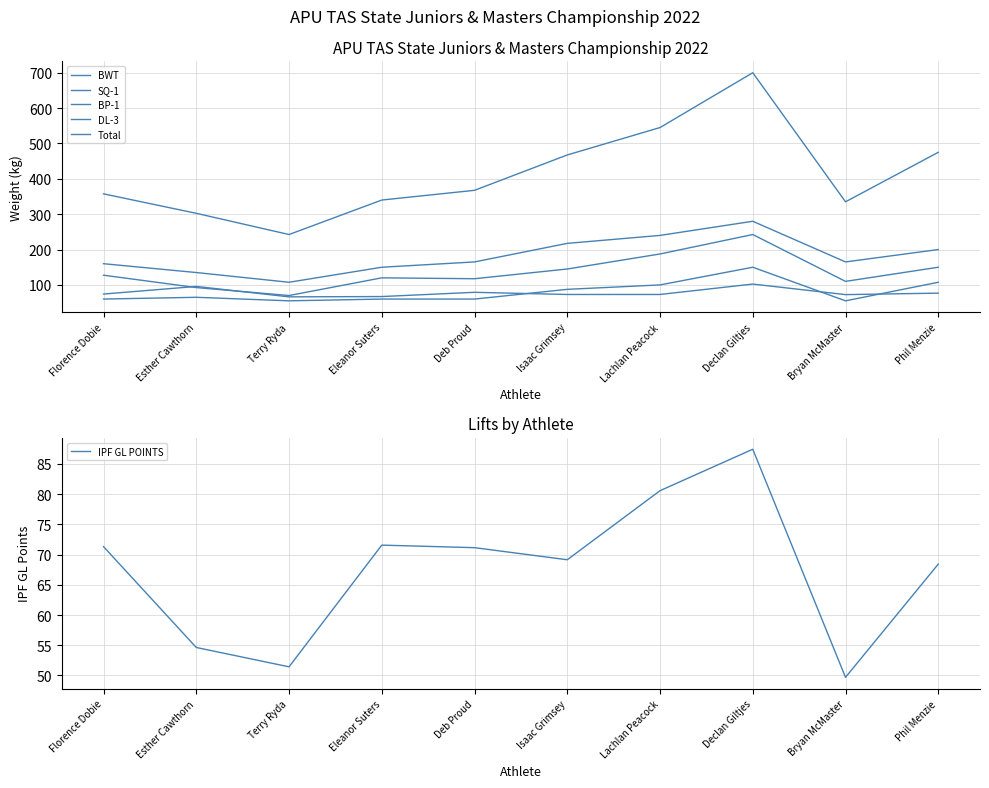

What is the sum of all DL-3 values?

1820.0